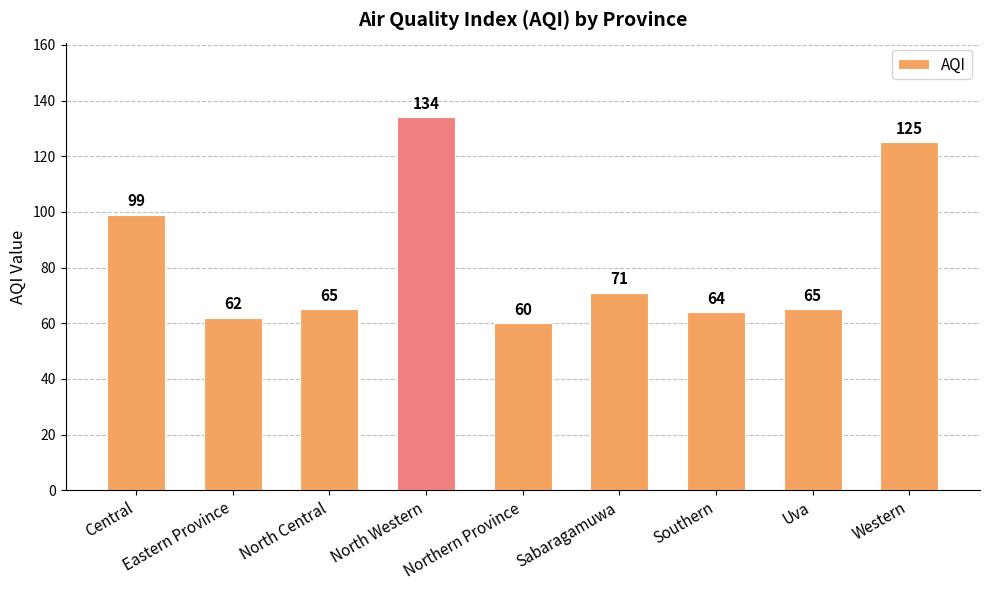

What is the minimum value shown in the chart?

60